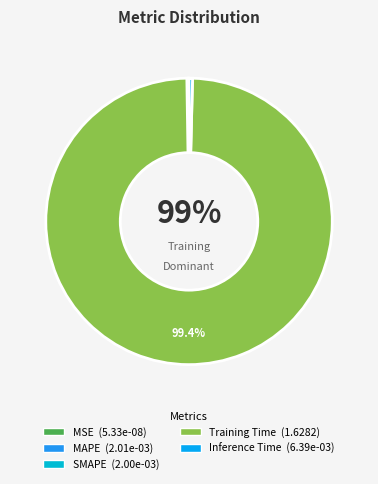

Rank the categories by value from lowest to highest.

MSE, SMAPE, MAPE, Inference Time, Training Time